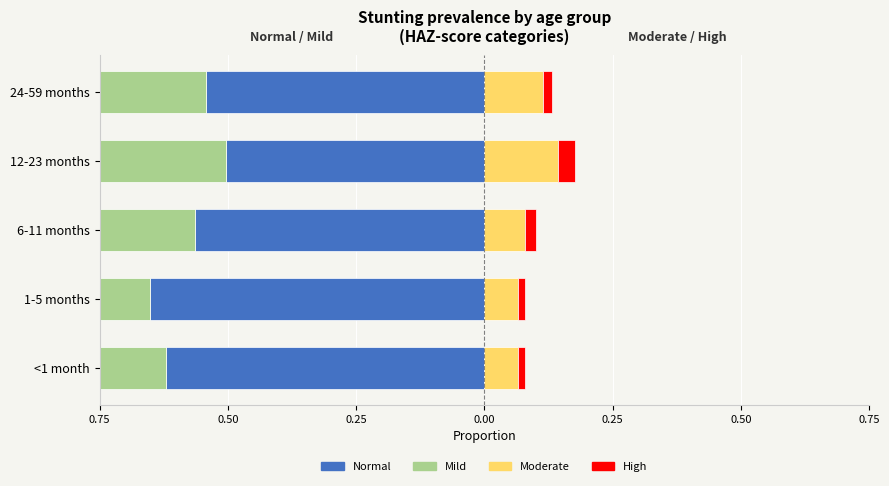

How many bars are there in each group?

4